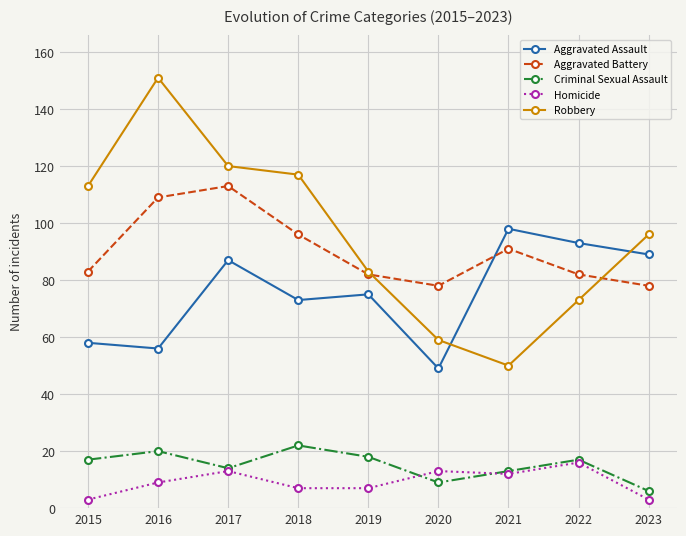

Where is the first local maximum for Robbery?

2016